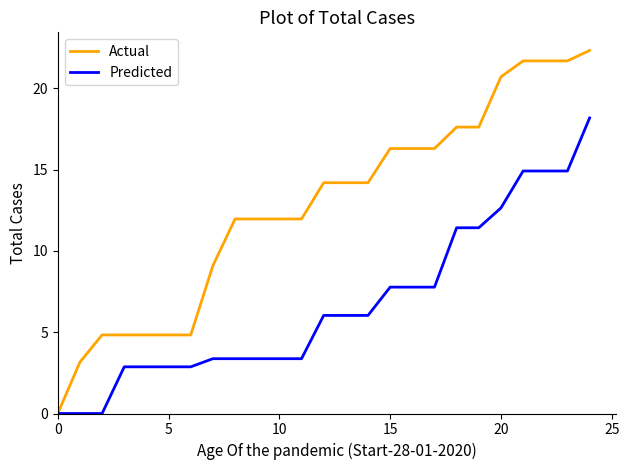

What is the maximum value for Actual?

22.3